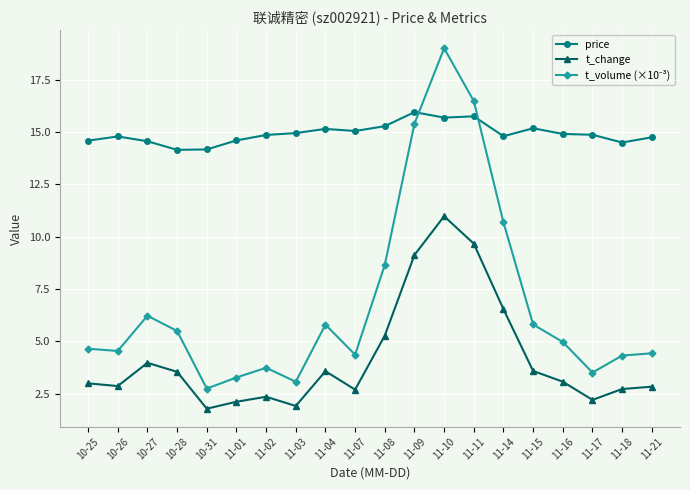

The t_change series shows 16.1 at 11-11. True or false?

False